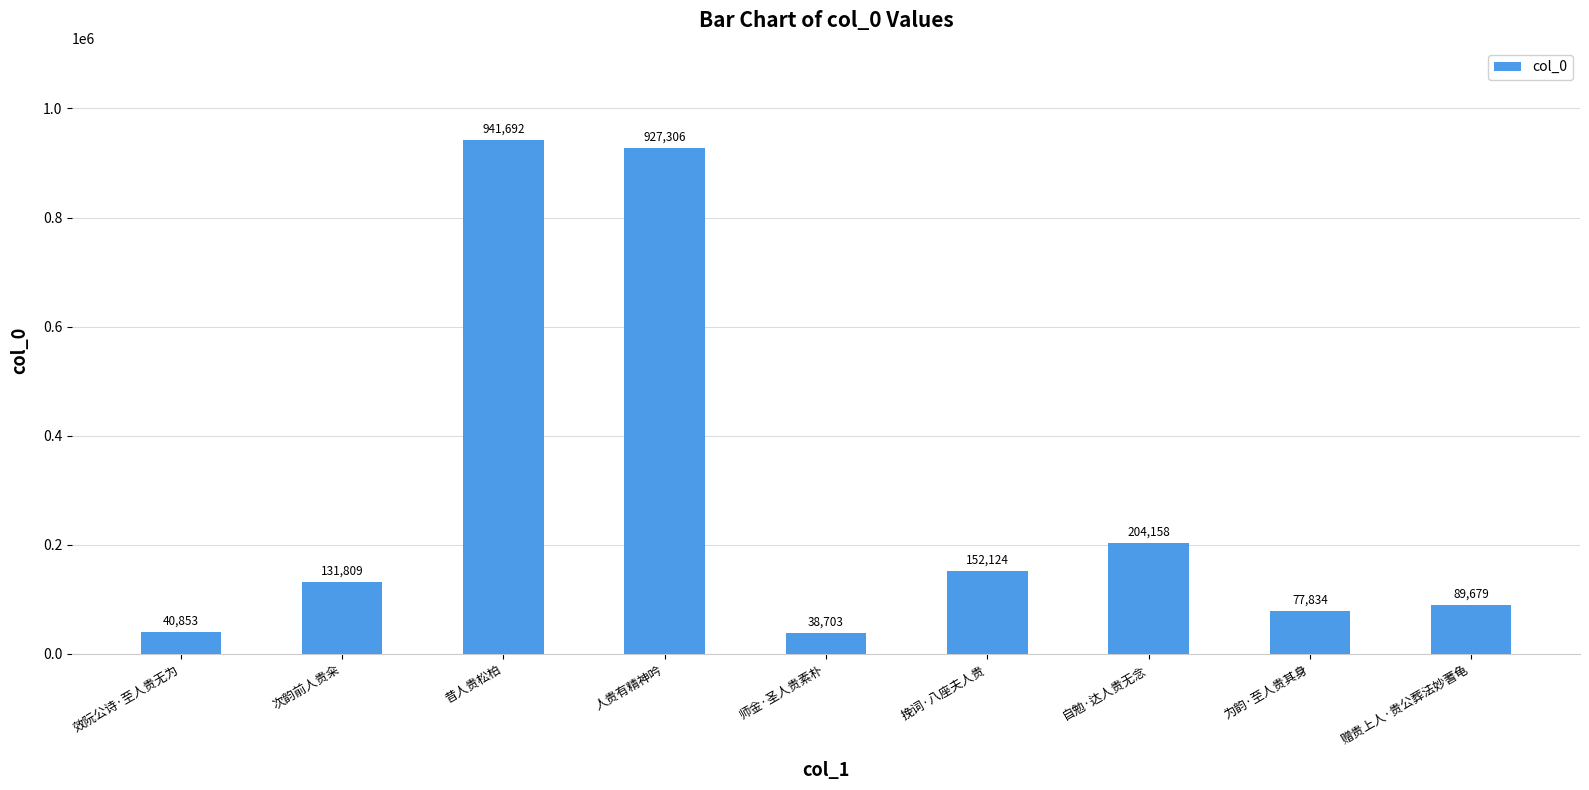

Read the value at 为韵·至人贵其身, to the nearest 50.

77850